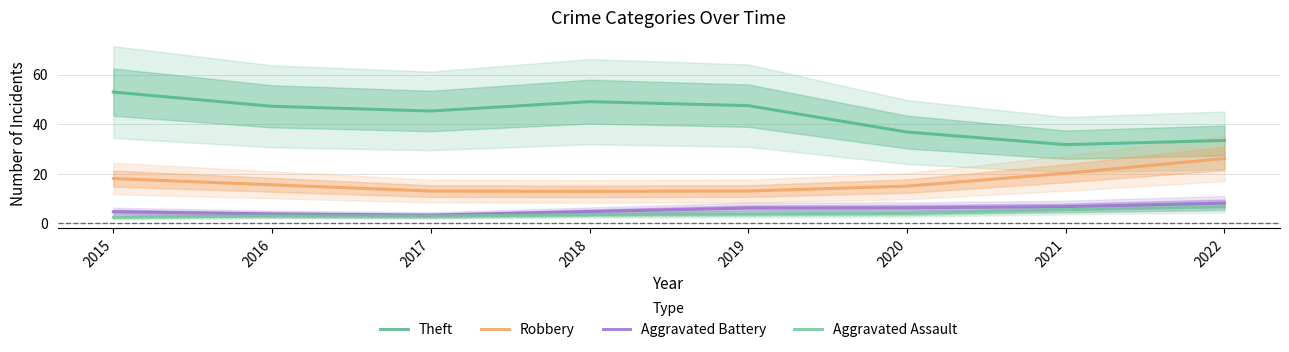

What is the maximum value for Aggravated Assault?

6.7